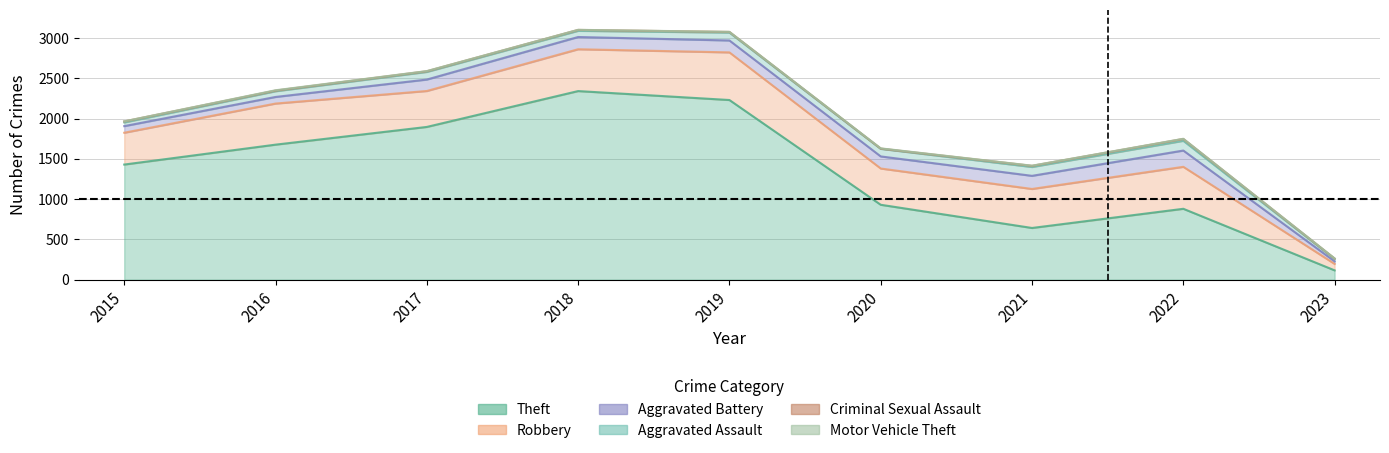

How many interior local valleys does the Aggravated Battery series have?

1